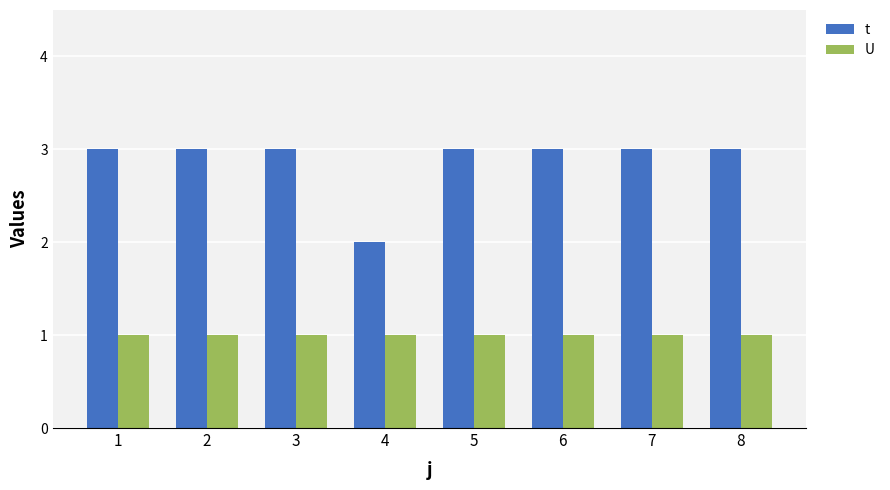

How many t values are between 3 and 4?

7